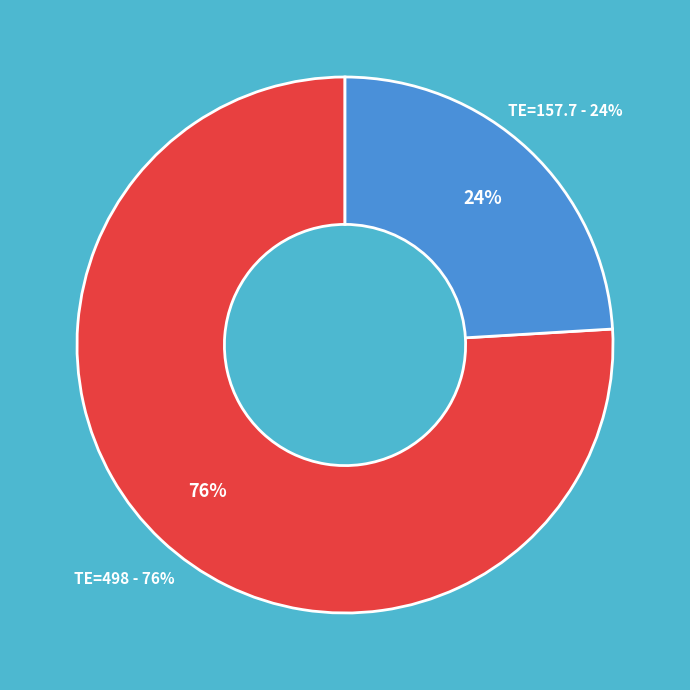

How many slices are in this pie chart?

2